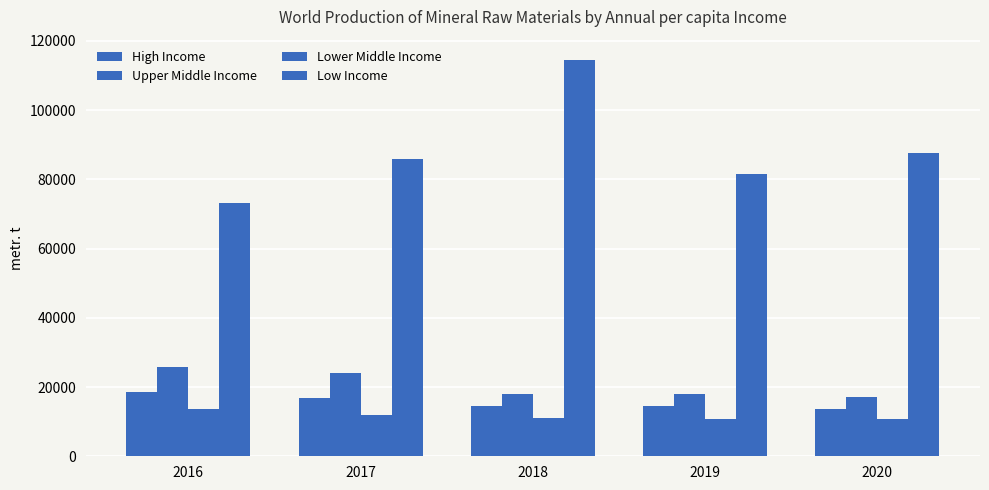

Which label corresponds to the largest value in the chart?

2018